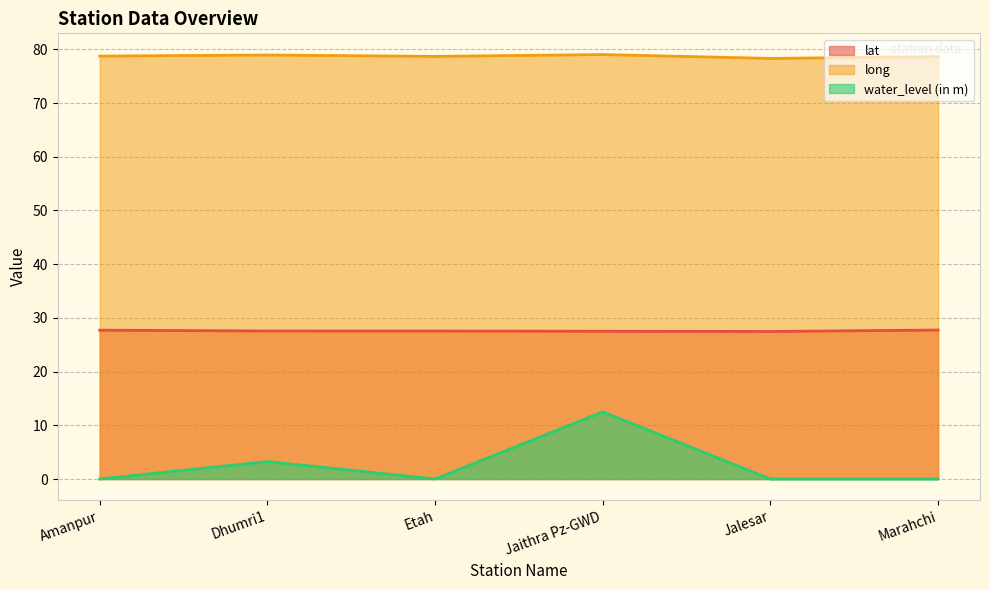

True or false: water_level (in m) and lat intersect in this chart.

False